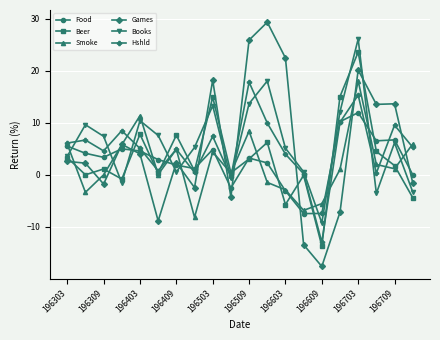

What is the greatest value displayed?

29.3